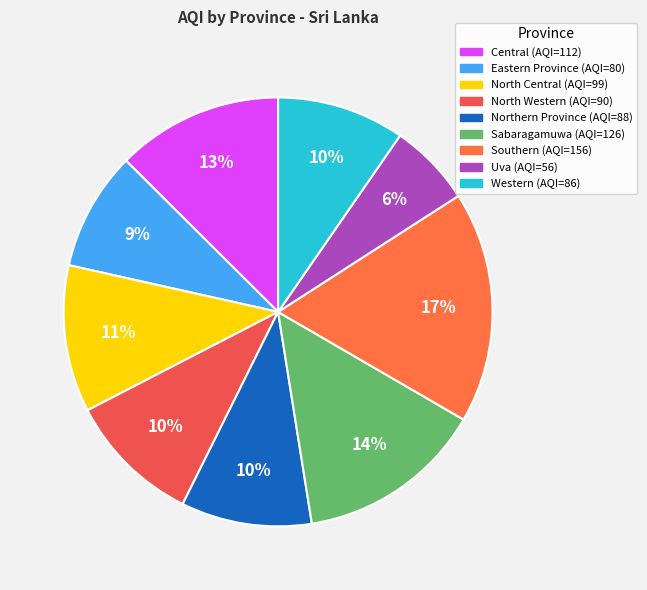

What is the change in value from Central to Northern Province?

-24